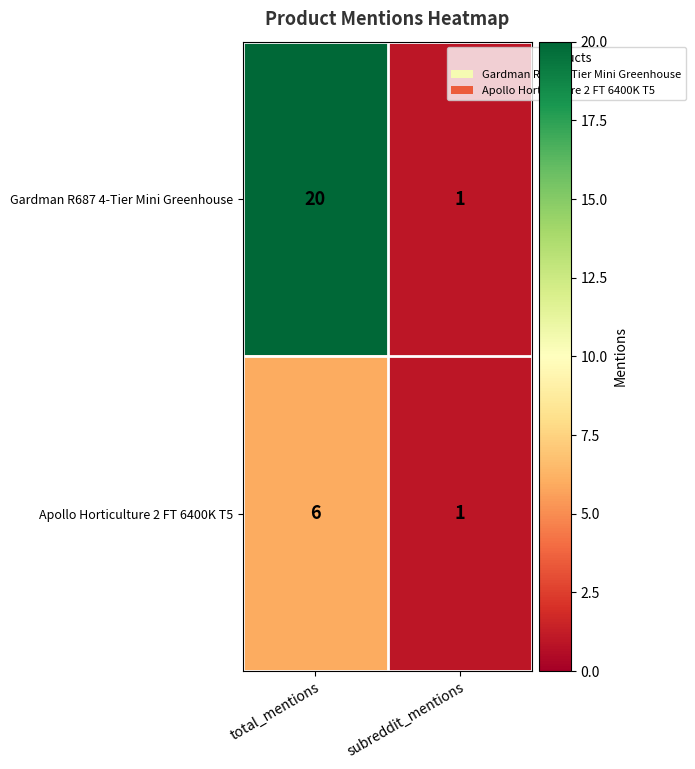

True or false: Apollo Horticulture 2 FT 6400K T5 has a value of 6 at total_mentions.

True